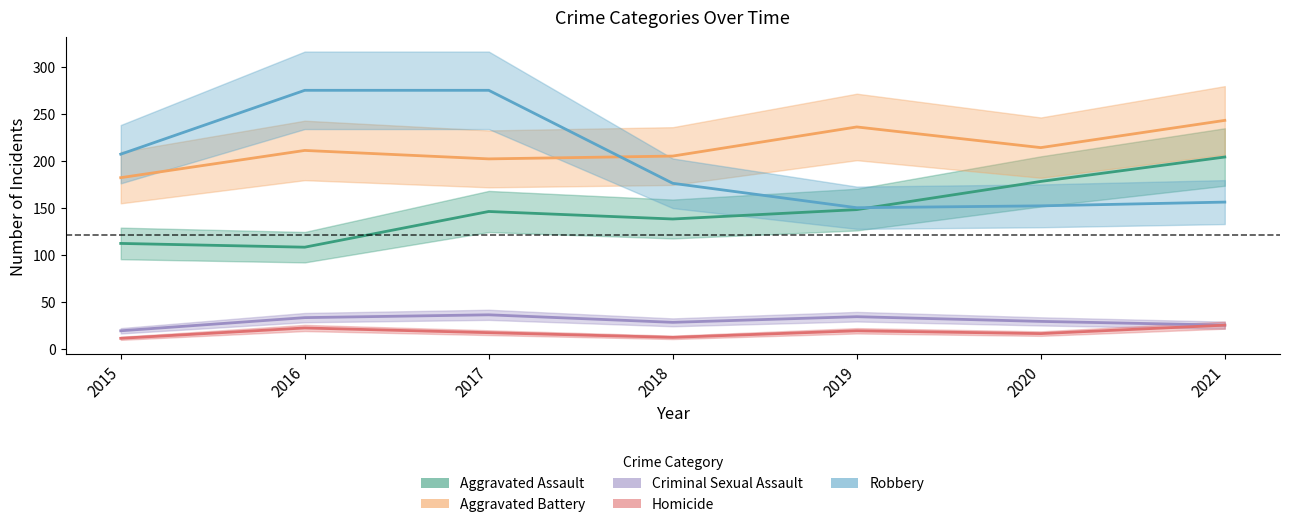

The Criminal Sexual Assault series shows 19 at 2015. True or false?

True